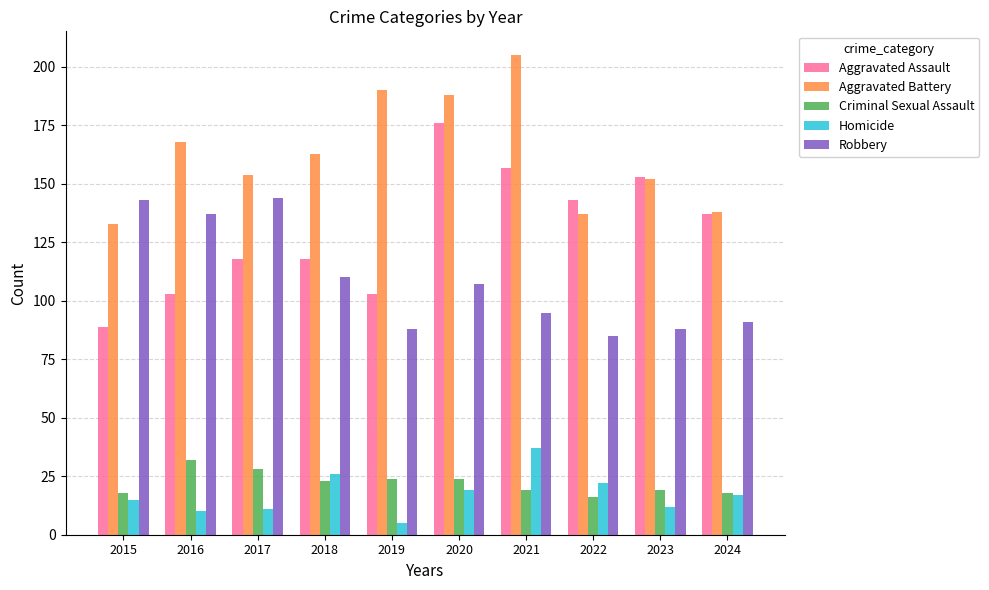

What is the lowest value of the Criminal Sexual Assault series?

16